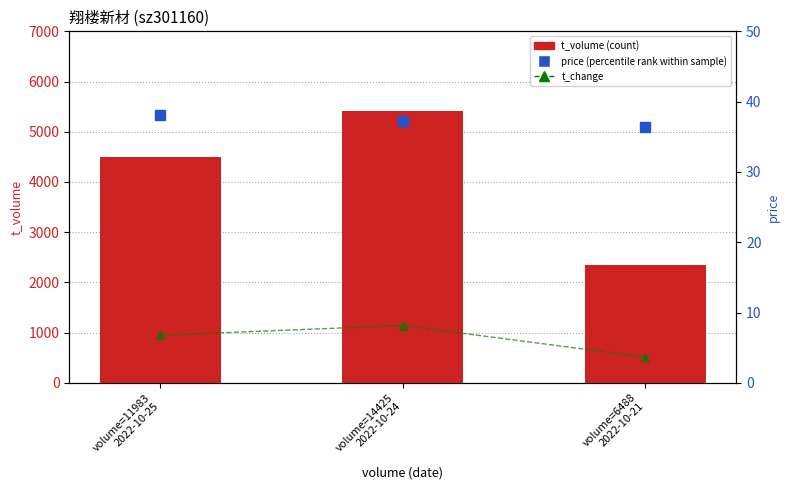

Which series reaches the minimum Y coordinate?

t_change